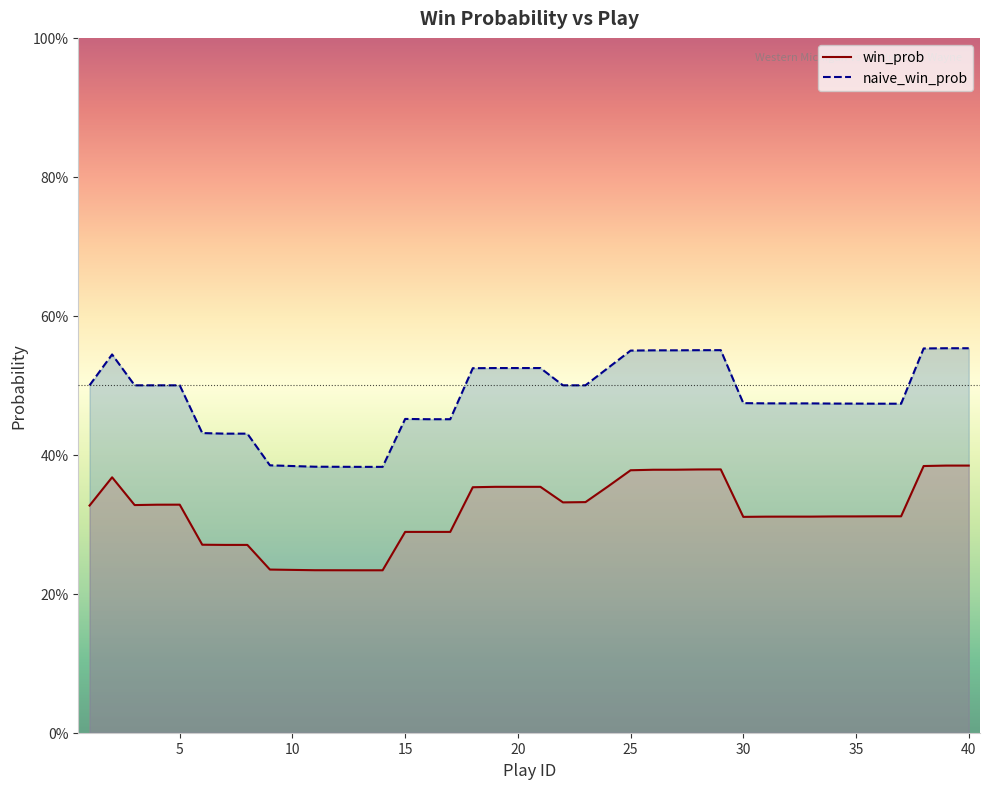

What is the sum of the win_prob values at 40 and 2?

0.8